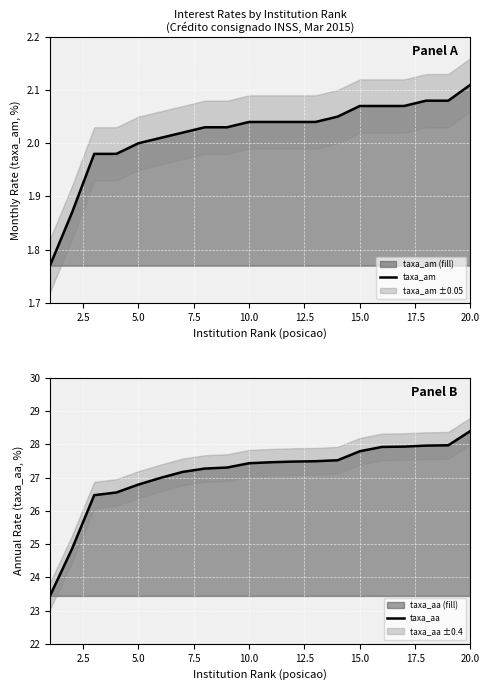

What is the sum of all taxa_aa values?

542.2